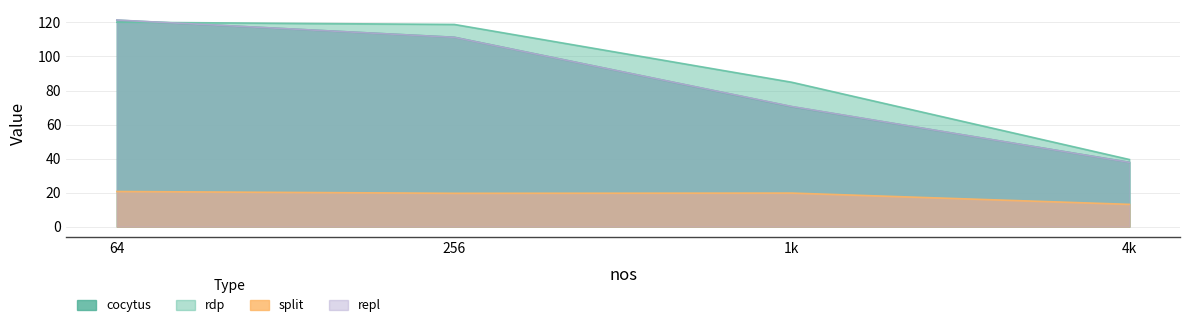

Is the value of repl at 256 greater than the value of split at 1k?

Yes